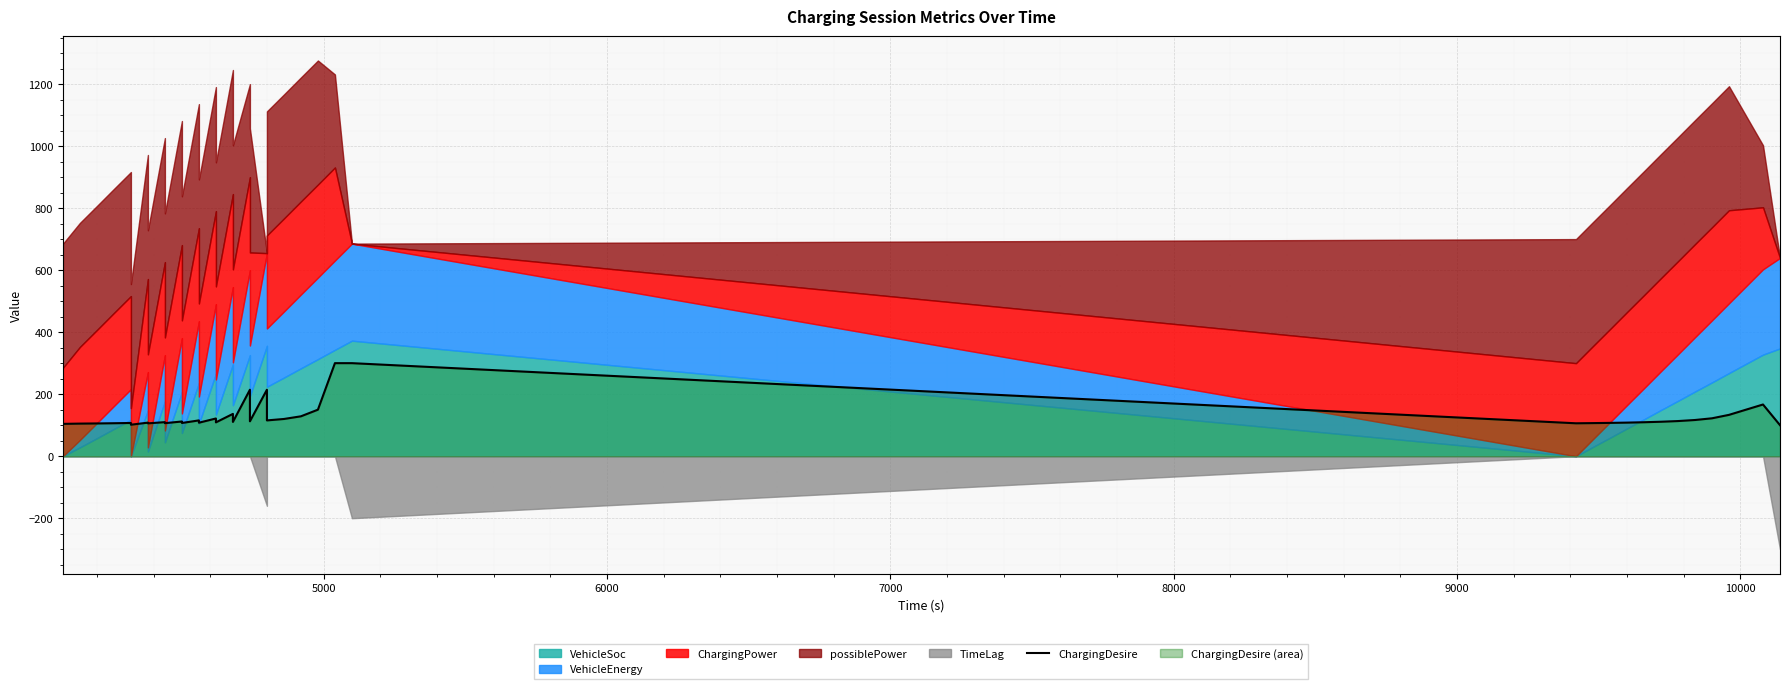

What is the difference between the second highest and second lowest values?

198.5